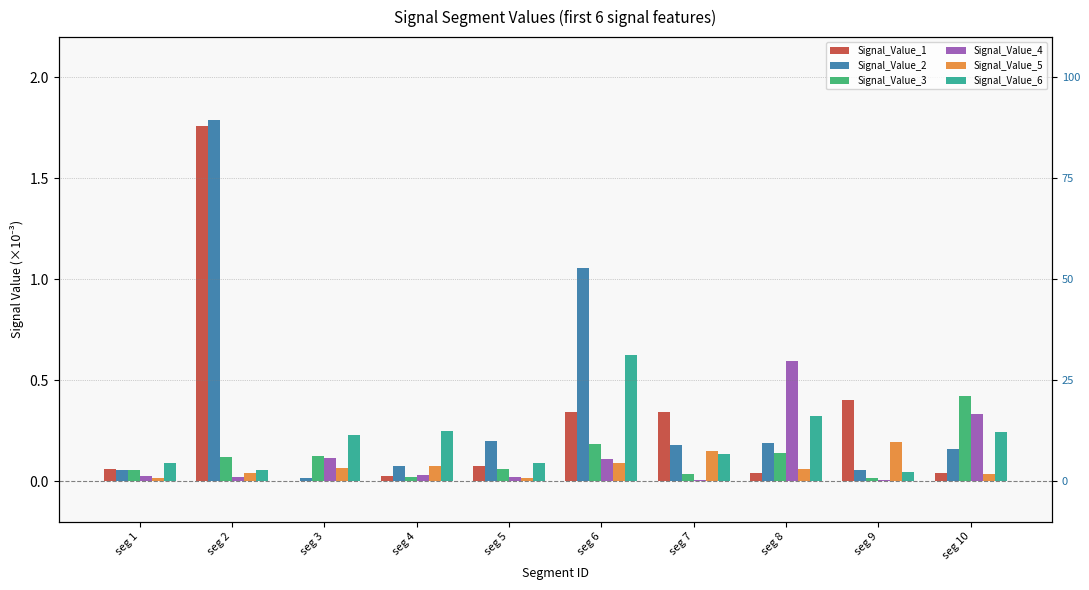

How many bars are there in each group?

6